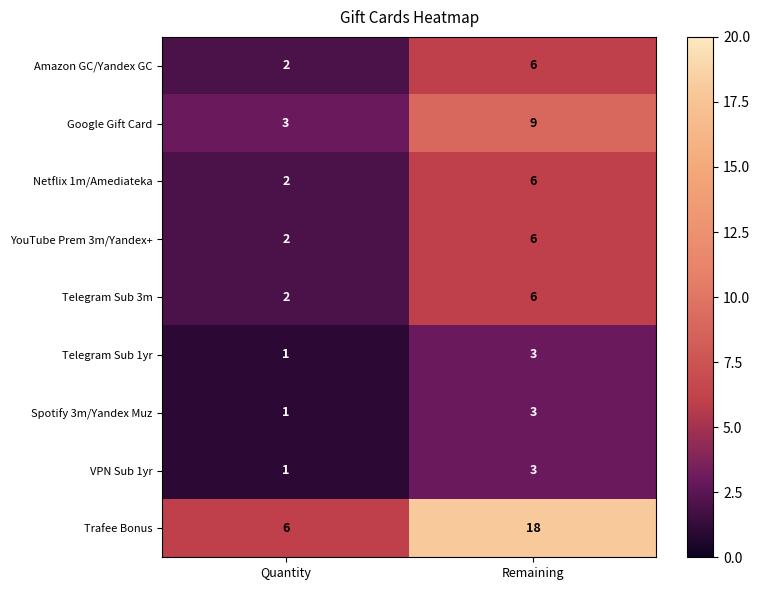

Which label corresponds to the smallest value in the chart?

Quantity